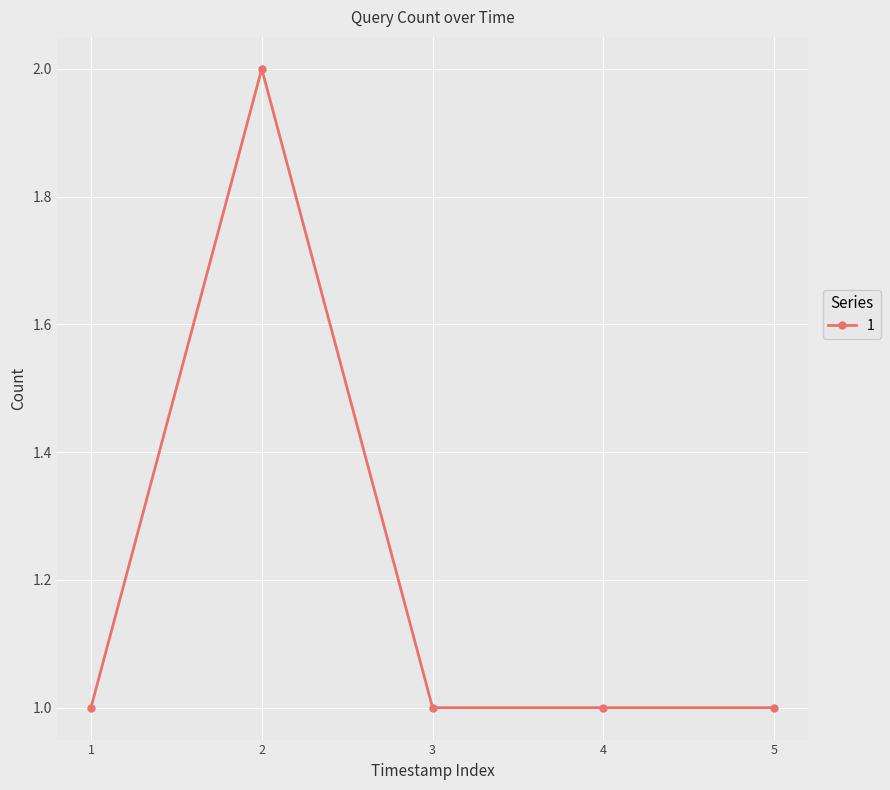

Approximately how many times larger is the value at 4 compared to 3?

1.0